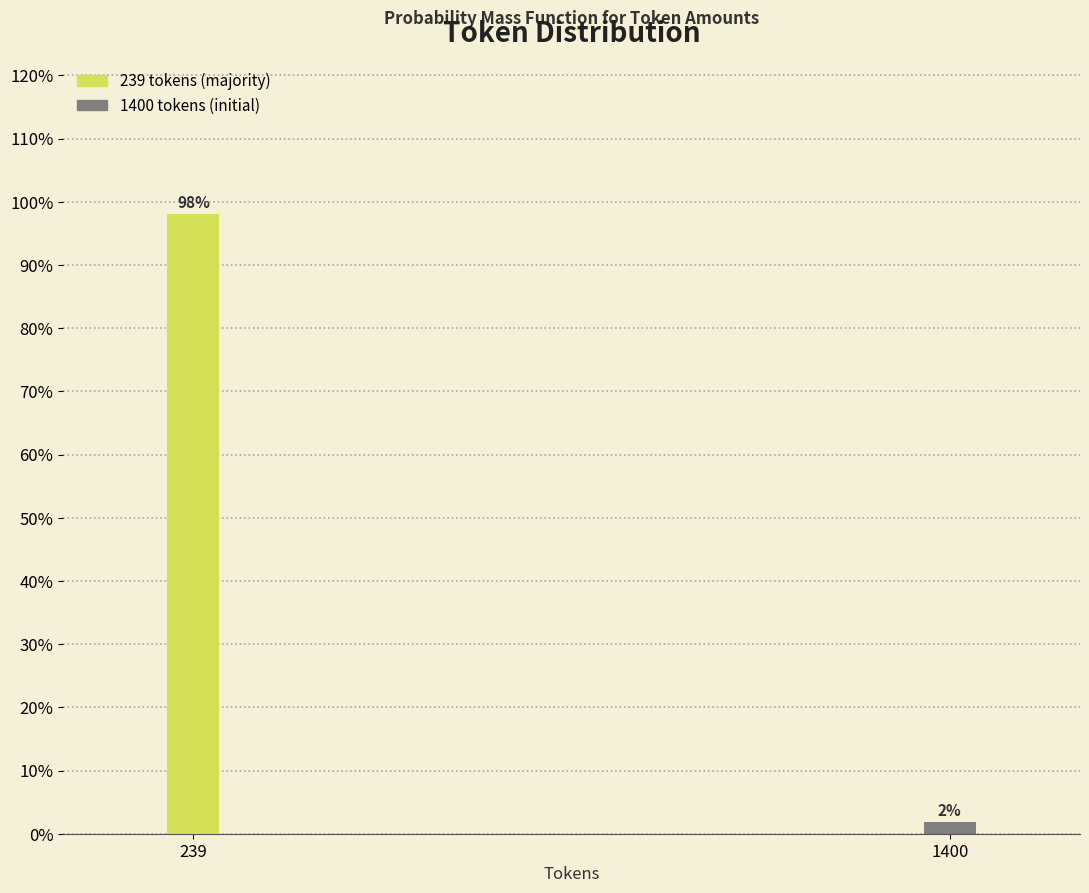

What is the average value?

50.0